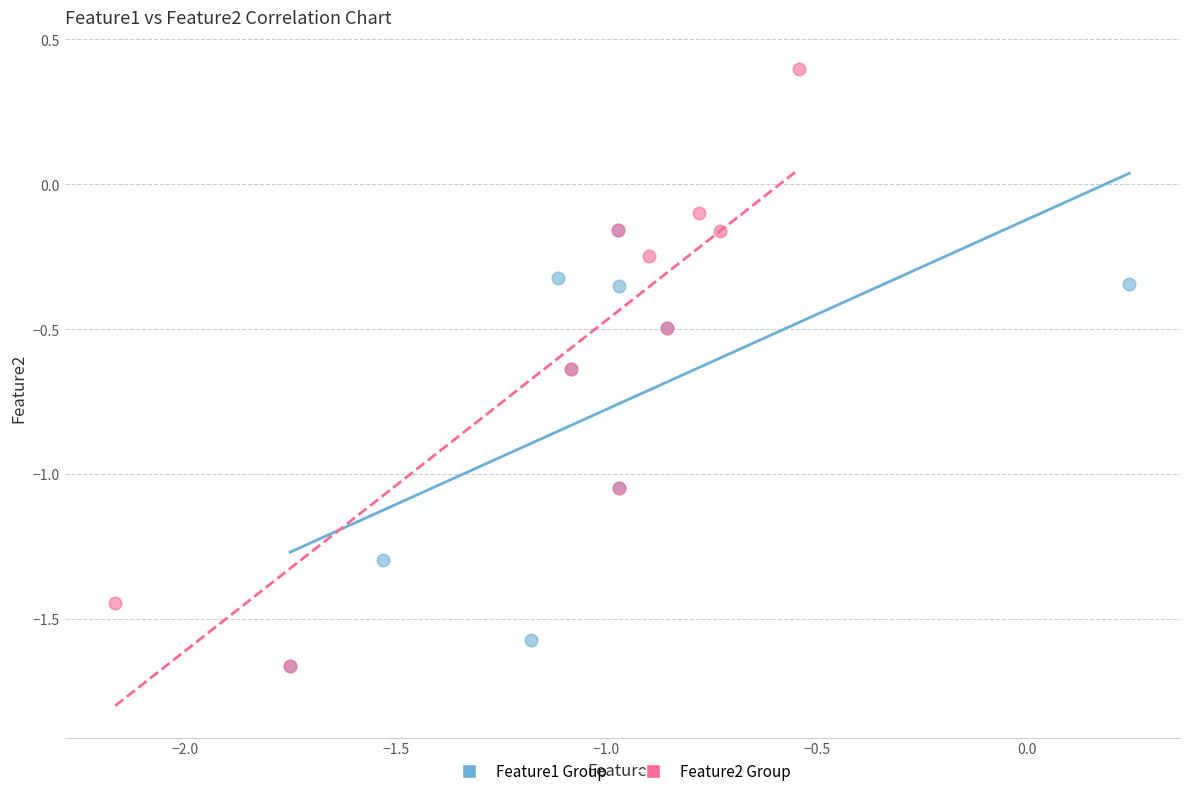

Which series reaches the maximum Y coordinate?

Feature2 Group